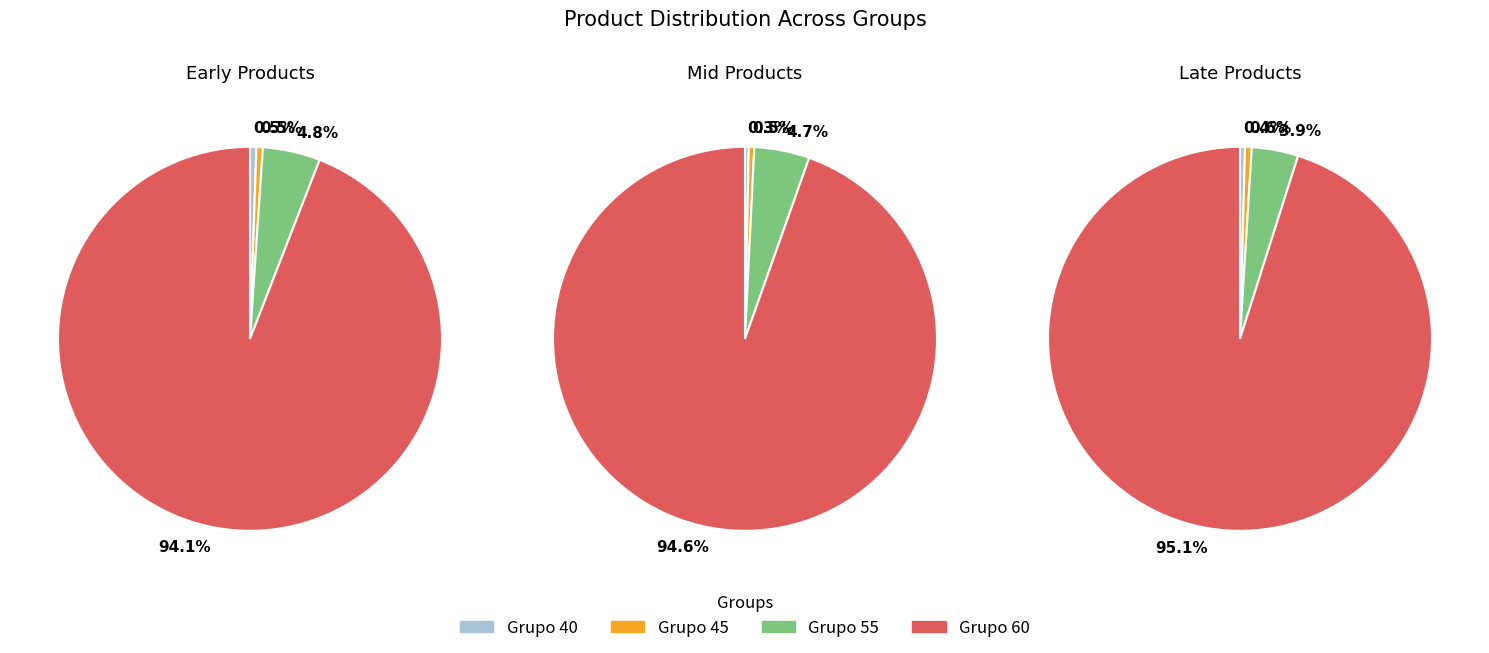

Combined, do Grupo 60 and Grupo 40 account for over 50%?

Yes